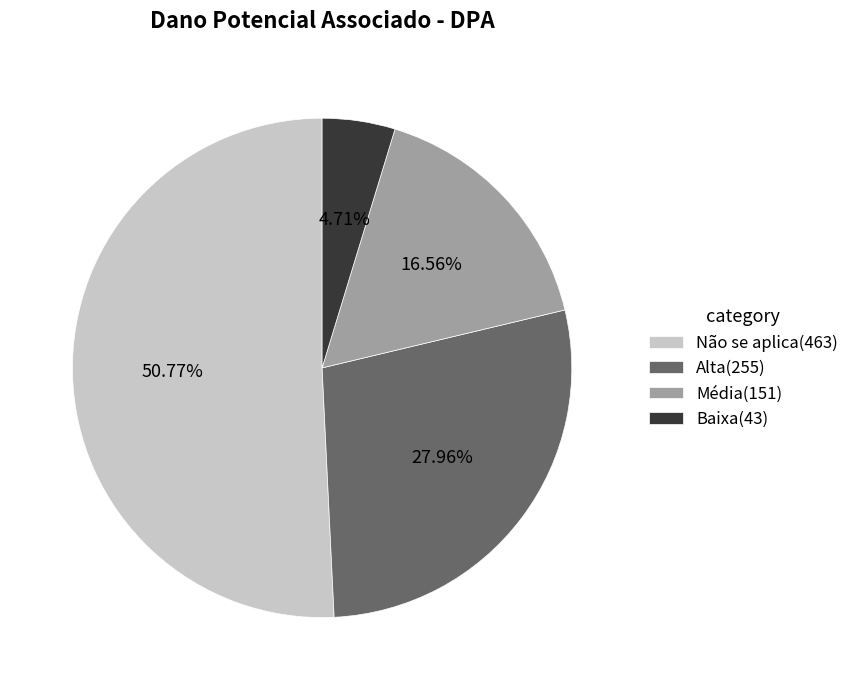

Is there a majority slice in this chart?

Yes